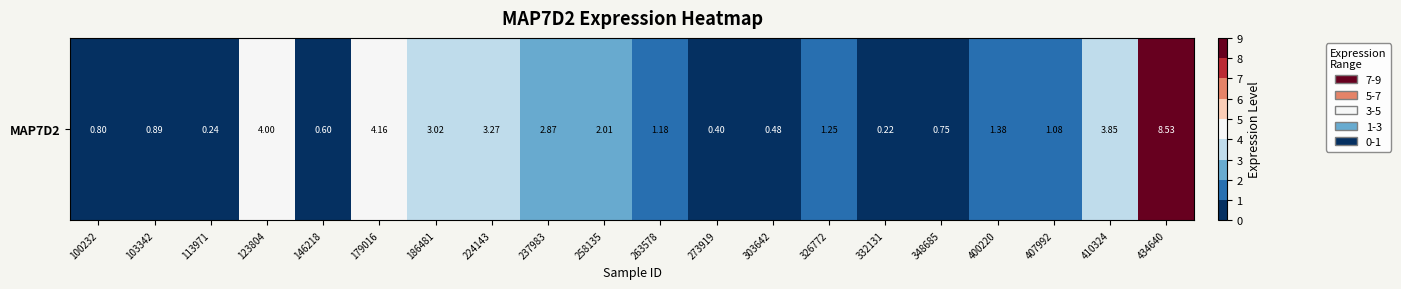

At which label is the value closest to 4?

123804